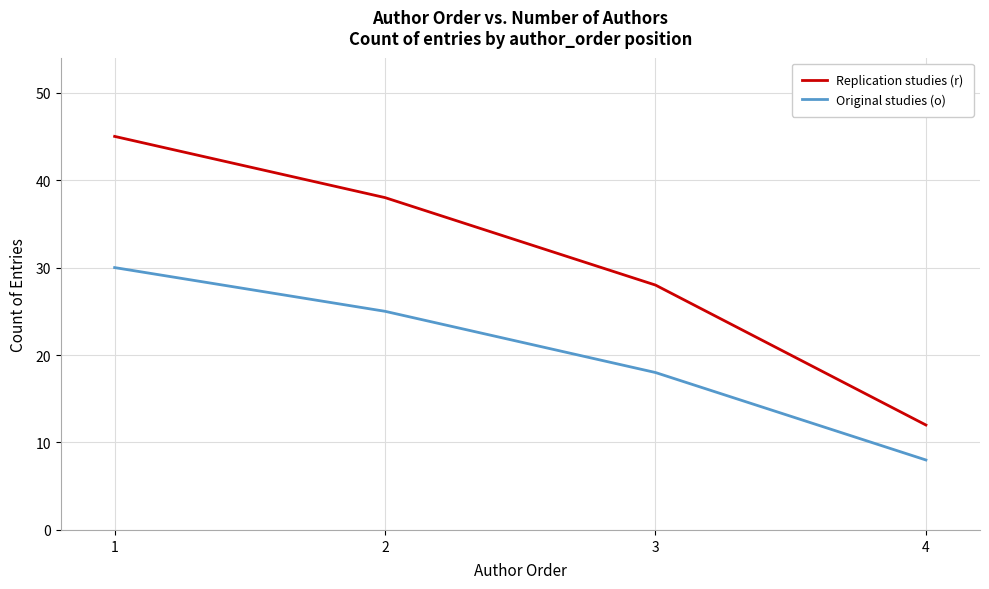

At 1, list the series in order from smallest to largest.

Original studies (o), Replication studies (r)